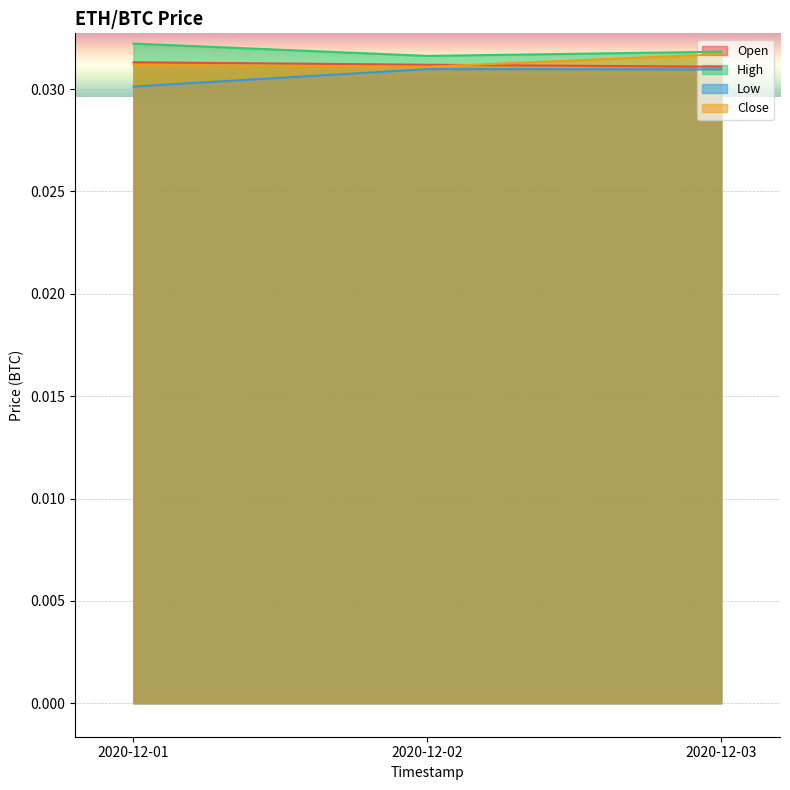

Rank the series at 2020-12-03 from highest to lowest value.

High, Close, Open, Low